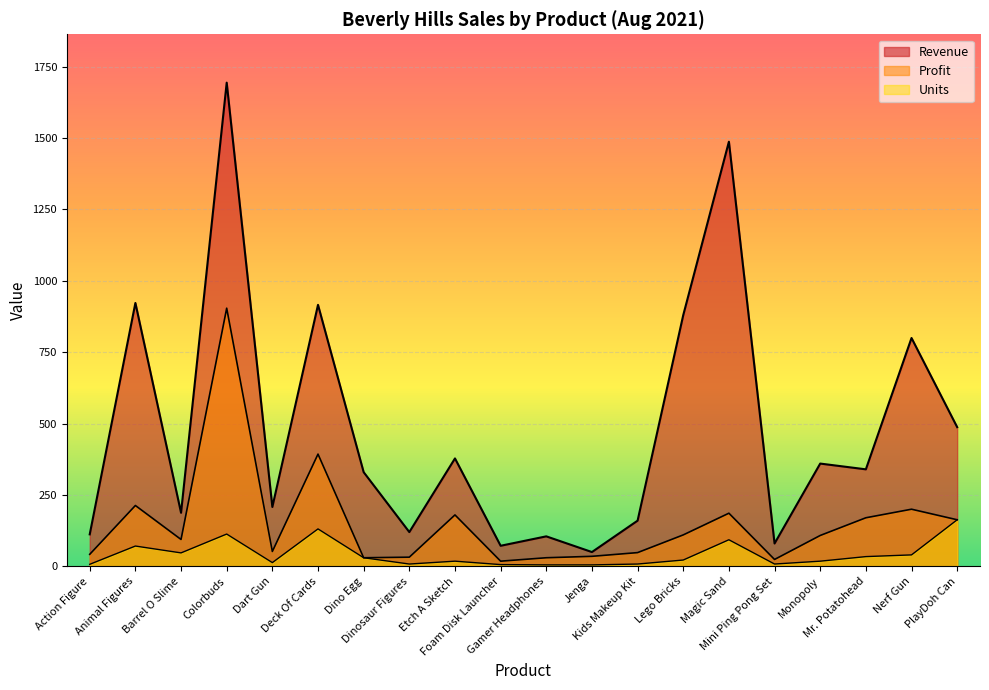

What is the label of the 10th point from the right?

Gamer Headphones